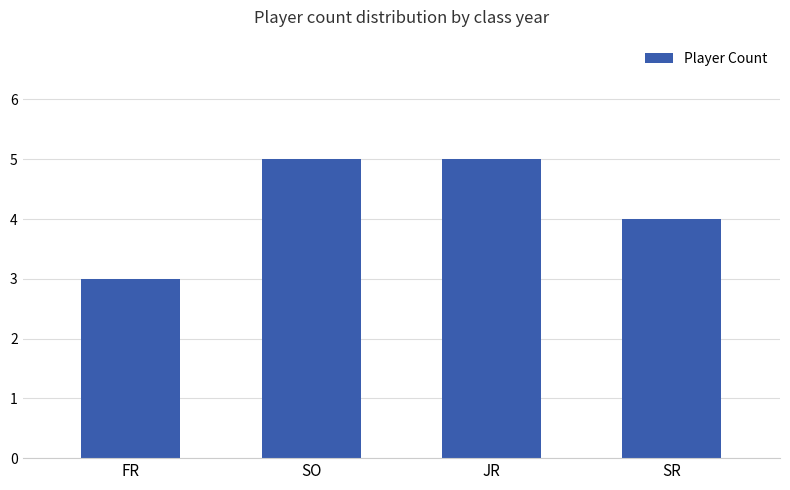

What is the minimum value shown in the chart?

3